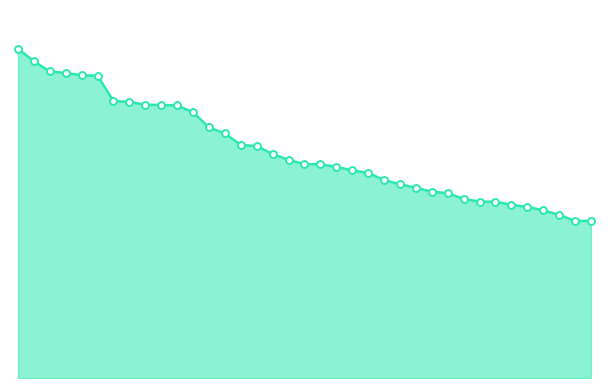

Reading right to left, what are all the values shown in this chart?

3610	3611	3750	3855	3933	3982	4051	4054	4118	4249	4283	4373	4455	4550	4716	4771	4854	4912	4917	5011	5150	5332	5356	5623	5758	6108	6265	6275	6282	6345	6367	6949	6958	7010	7045	7278	7570